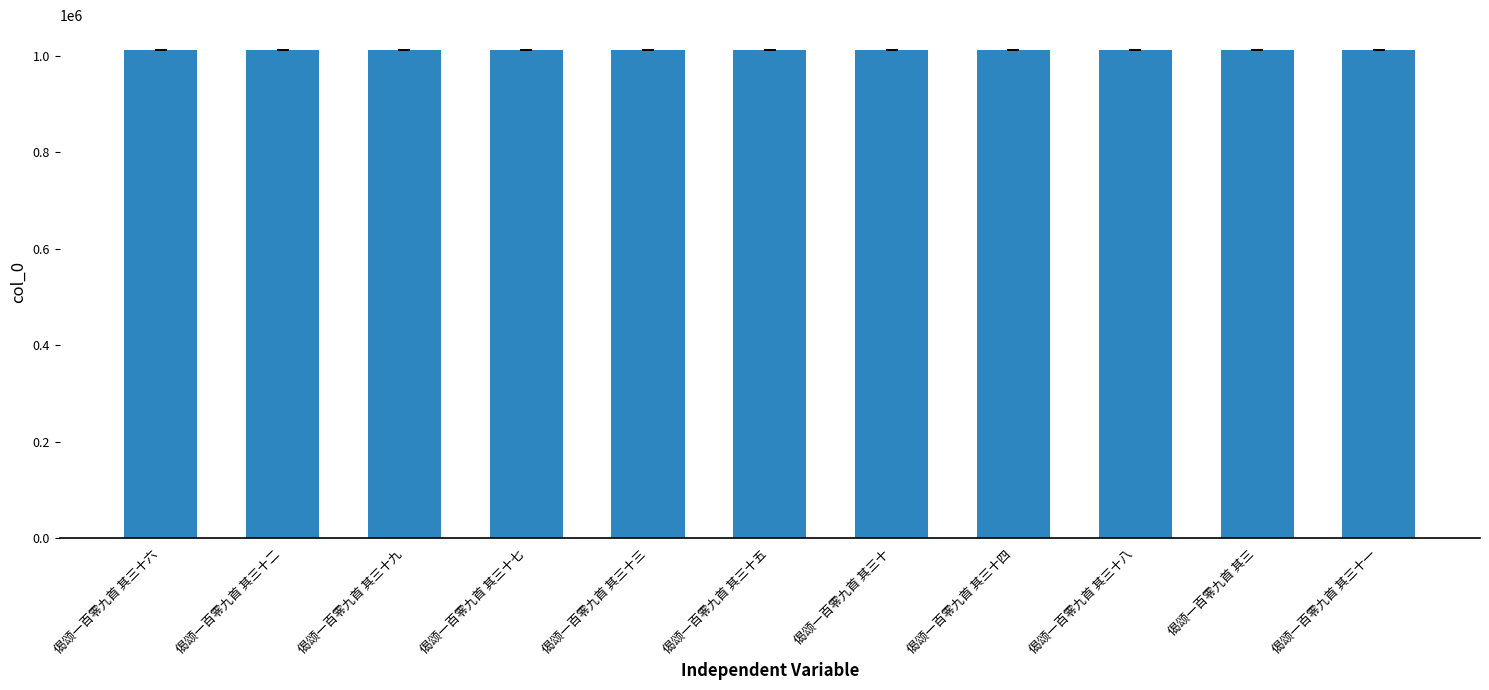

Approximately how many times larger is the value at 偈颂一百零九首 其三十五 compared to 偈颂一百零九首 其三十八?

1.0